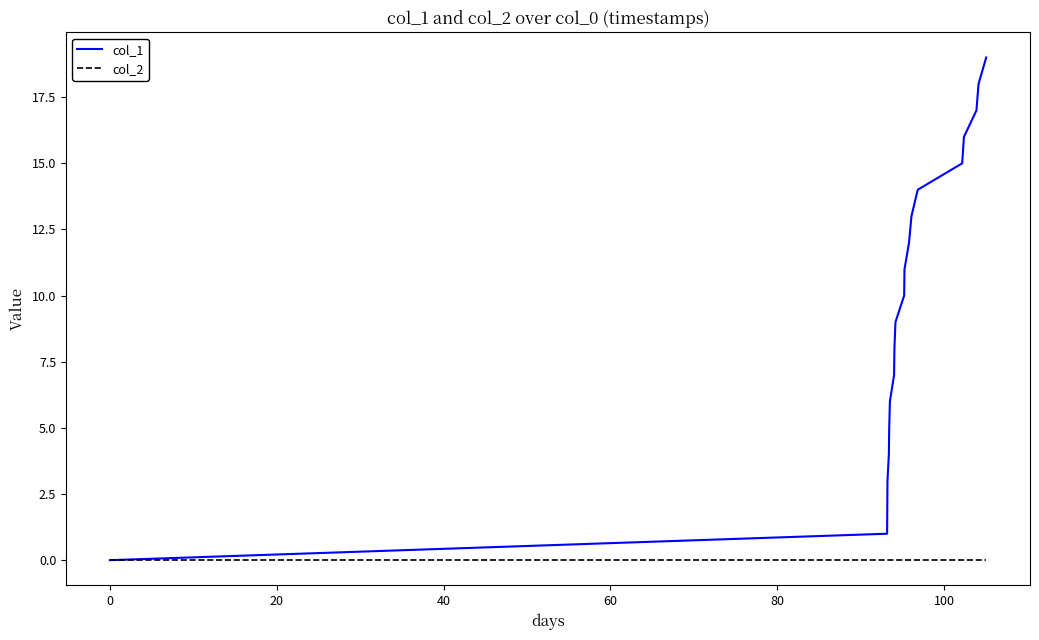

What is the greatest value displayed?

19